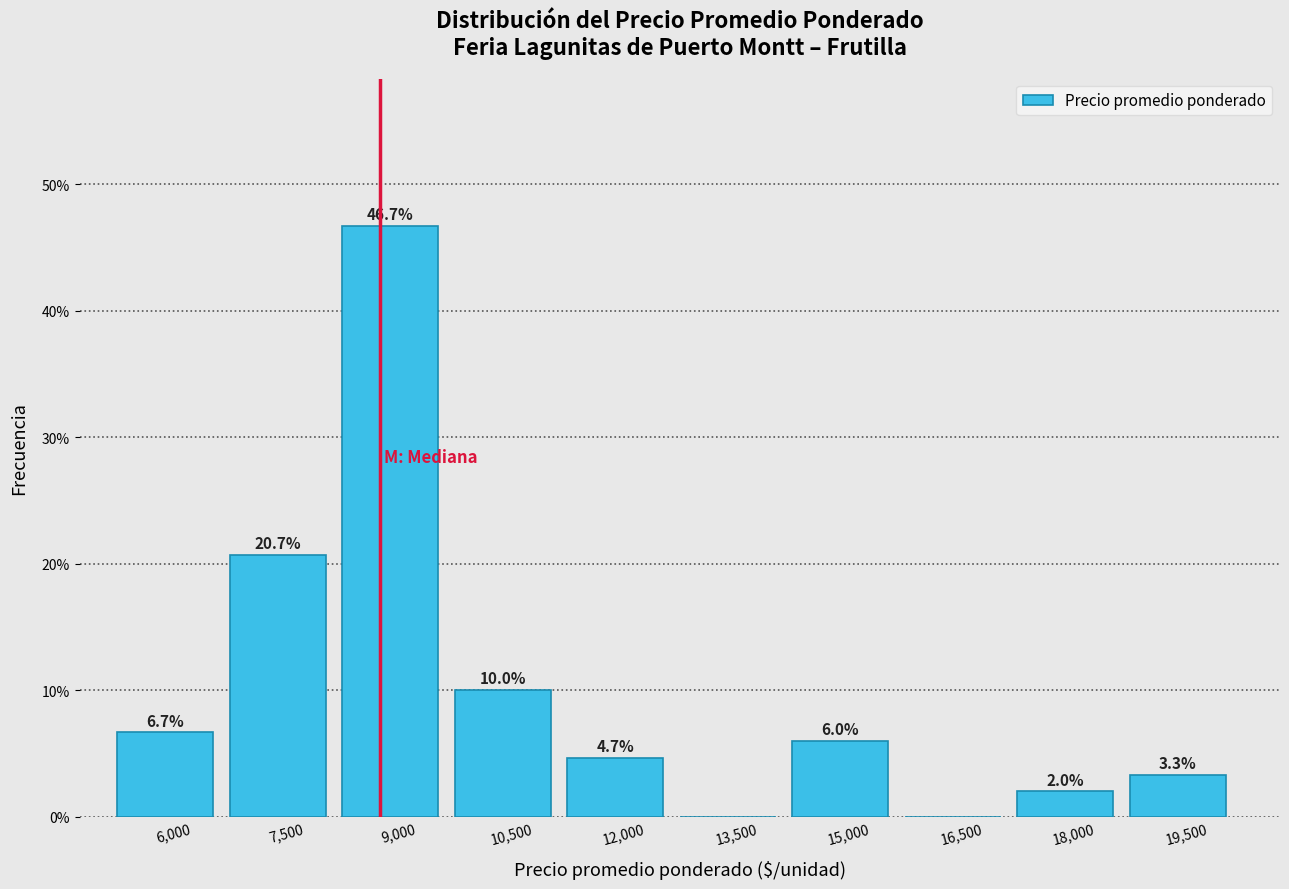

Reading left to right, extract all data points from this chart.

6,000=6.7	7,500=20.7	9,000=46.7	10,500=10.0	12,000=4.7	13,500=0.0	15,000=6.0	16,500=0.0	18,000=2.0	19,500=3.3